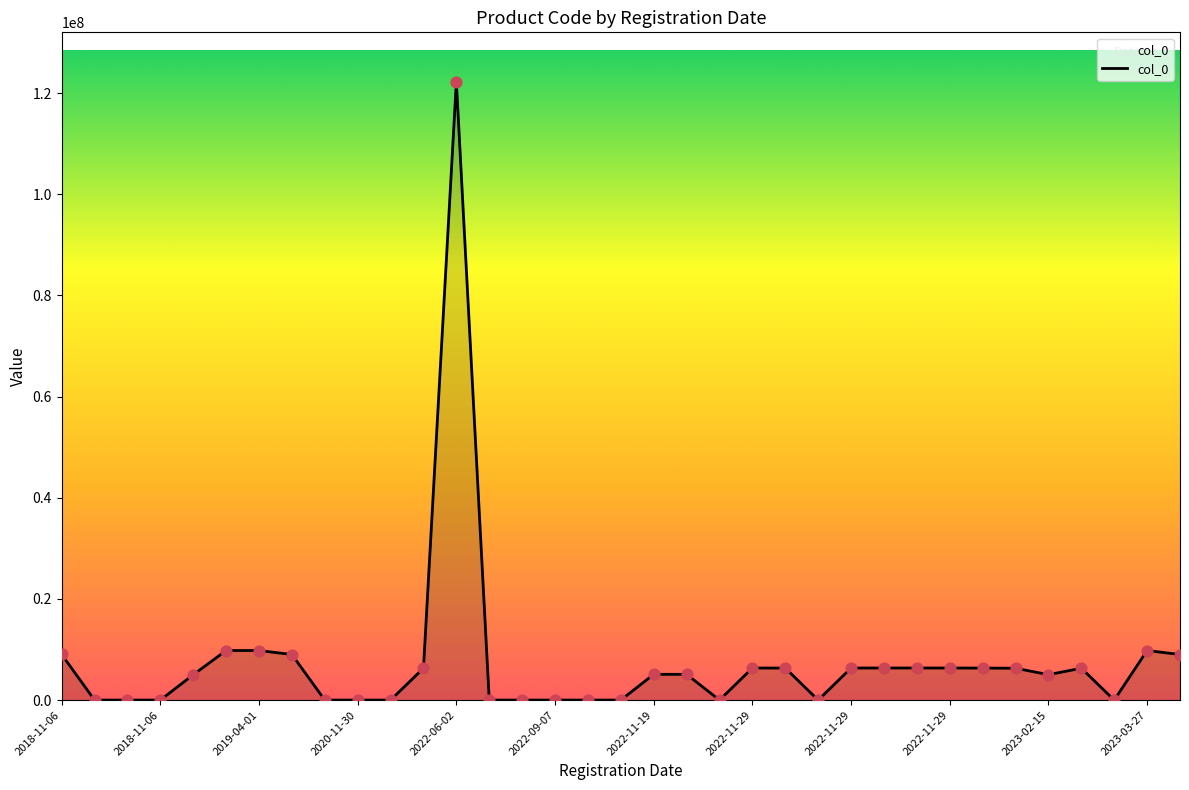

What is the maximum value shown in the chart?

122222222